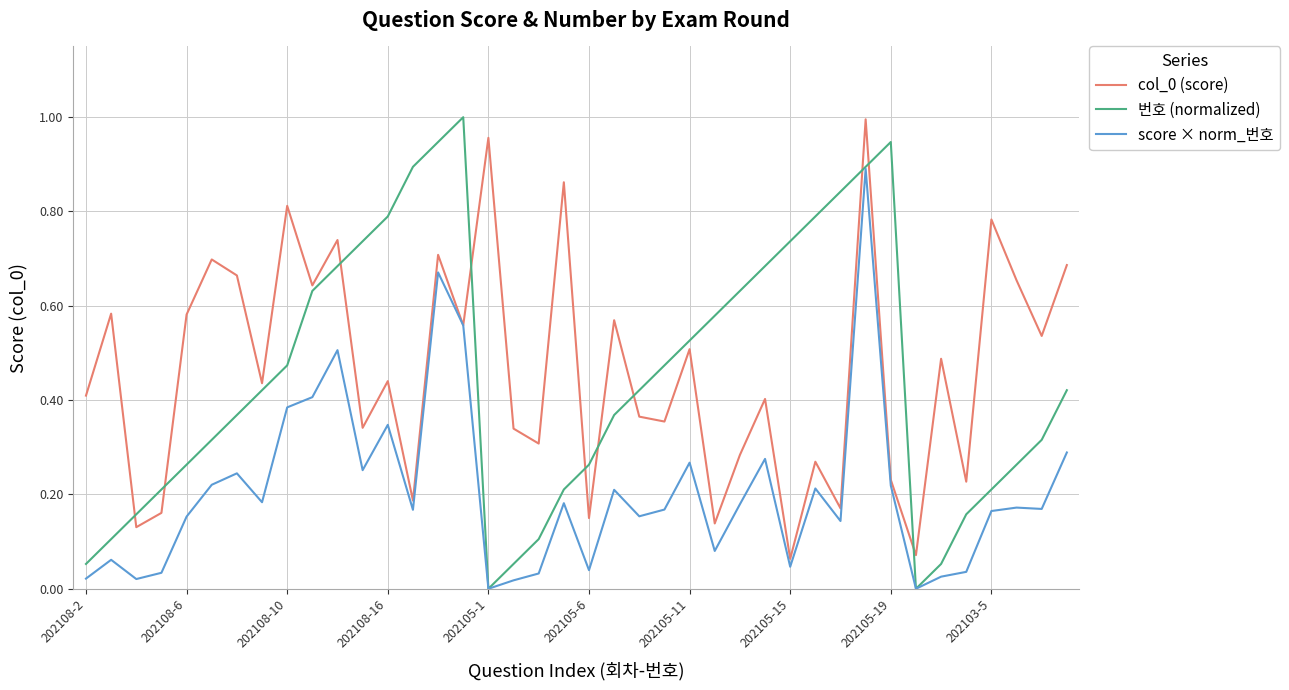

True or false: col_0 (score) and 번호 (normalized) cross at least once.

True